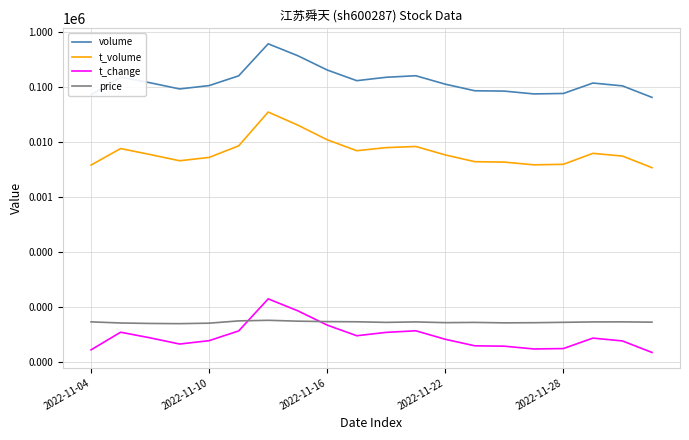

Where is the first local minimum for t_change?

2022-11-22